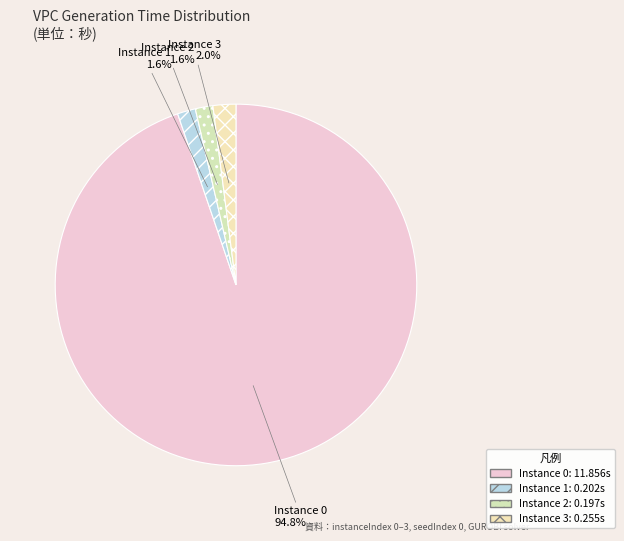

Which slice represents more than half of the pie?

Instance 0